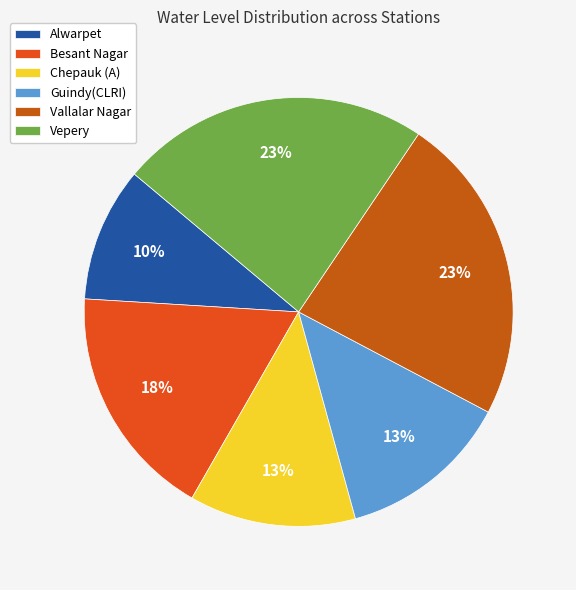

How many slices are in this pie chart?

6